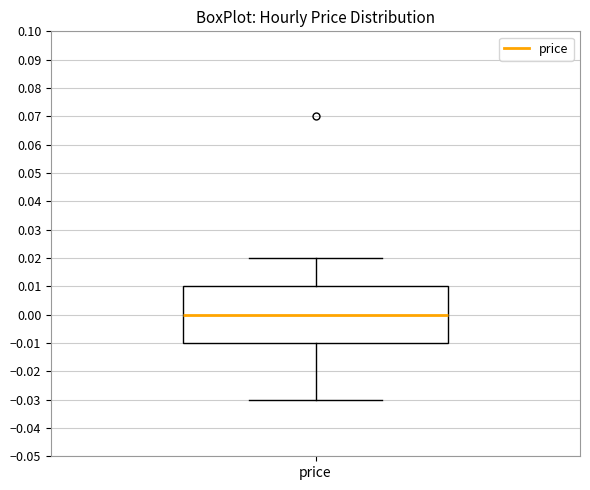

Transcribe this box plot: give where the median line is, the range the box spans, and where the two whiskers end, as read against the y-axis. The values are not printed on the chart, so give them approximately, as read against the axis.

median 0.00, box -0.01 to 0.01, whiskers -0.03 to 0.02